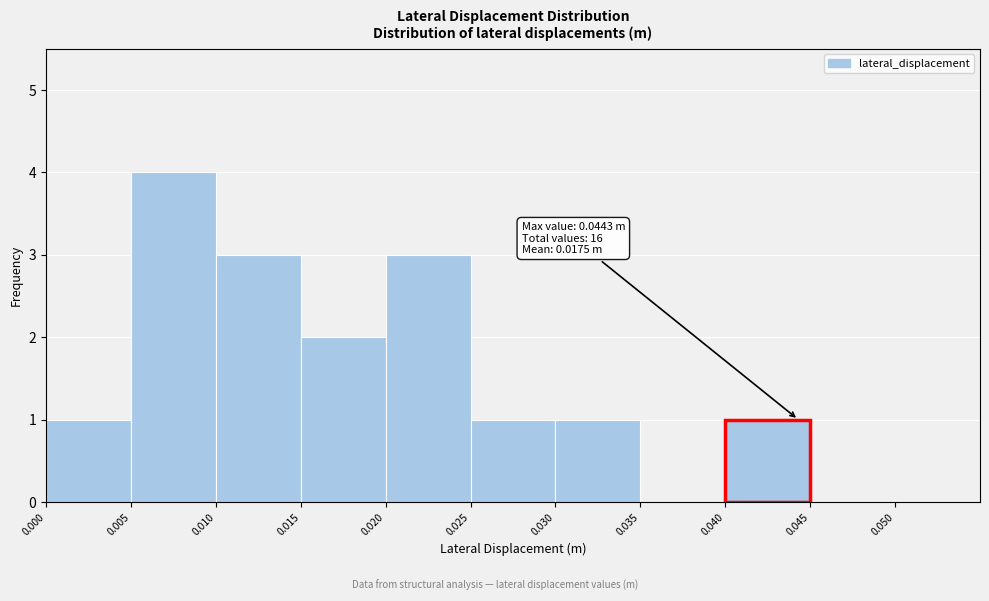

Which range on the x-axis has the tallest bar?

0.005 to 0.010